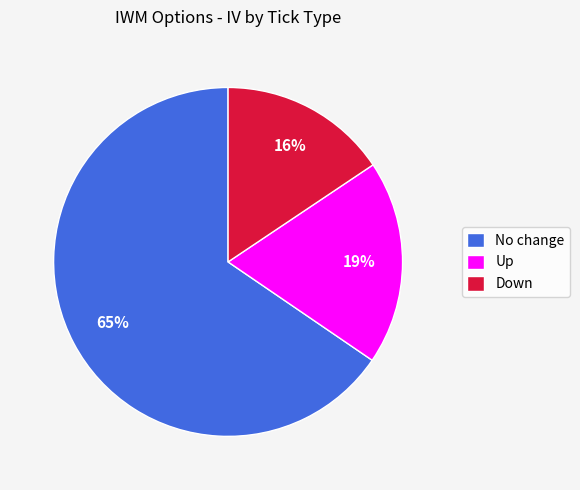

Rank the categories by value from lowest to highest.

Down, Up, No change